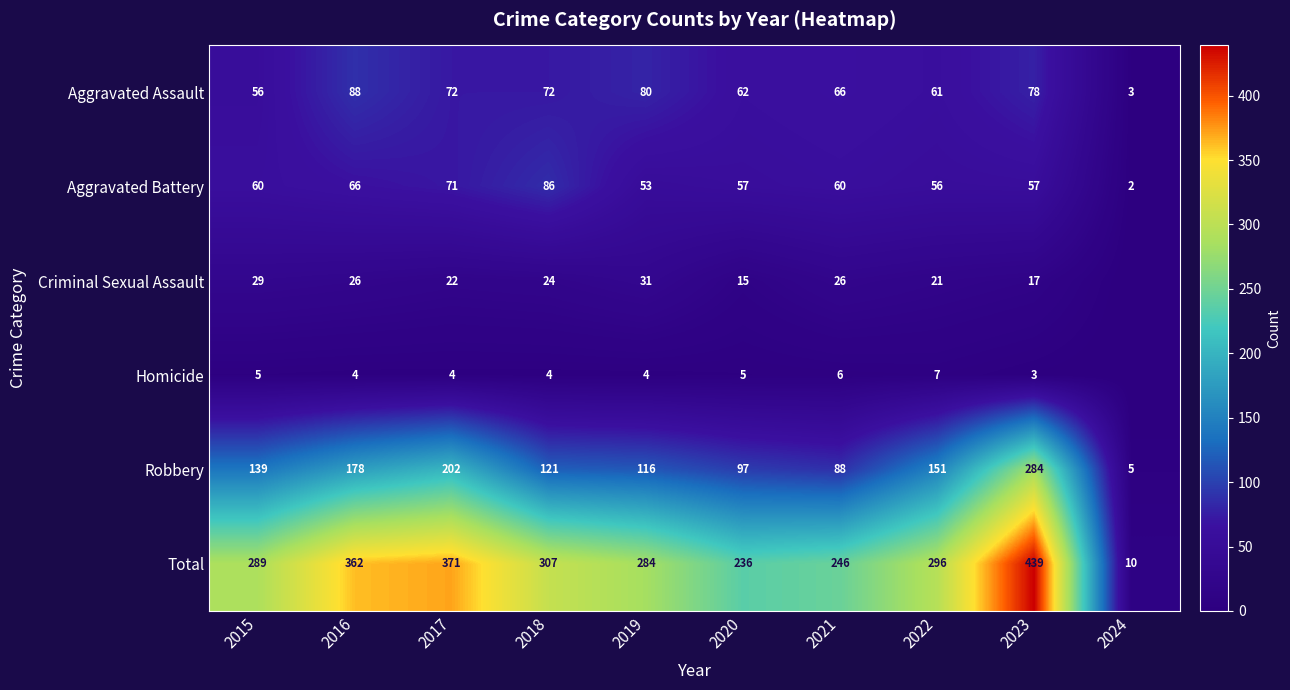

Between 2016 and 2020, which series saw the biggest shift?

Total